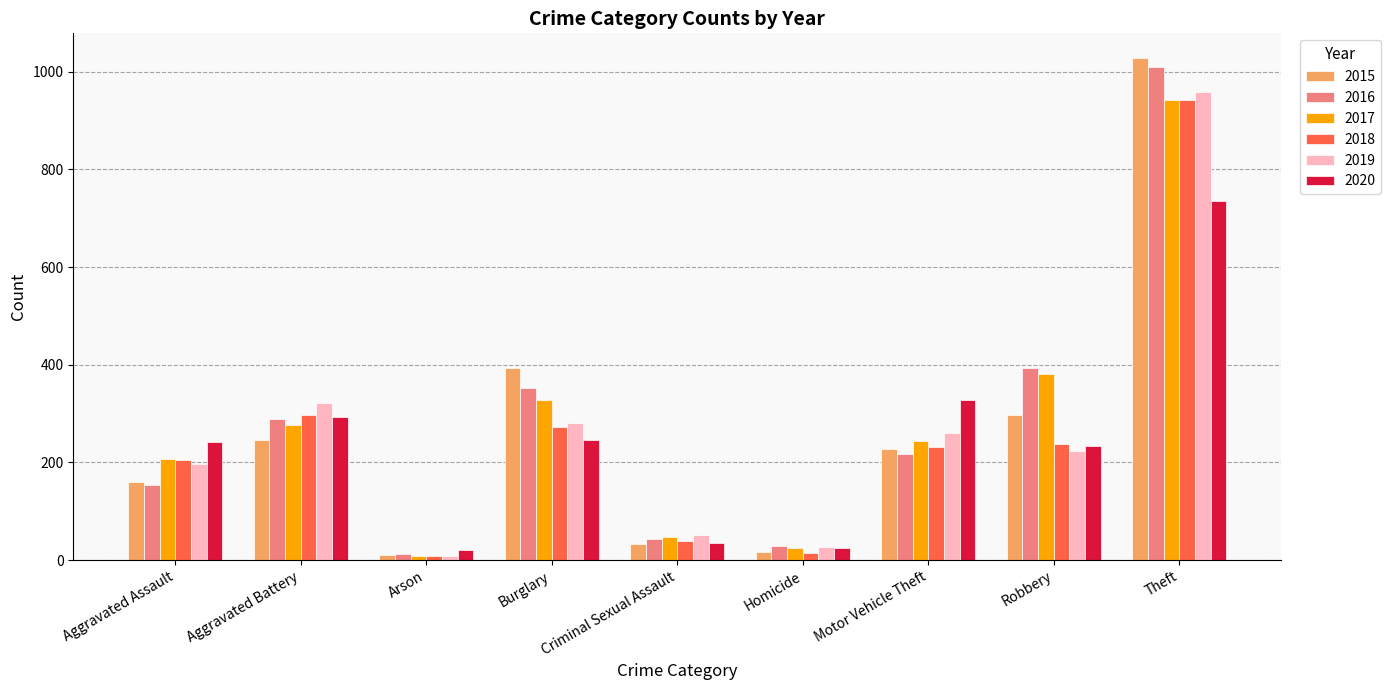

What are all the series names shown in the legend?

2015, 2016, 2017, 2018, 2019, 2020